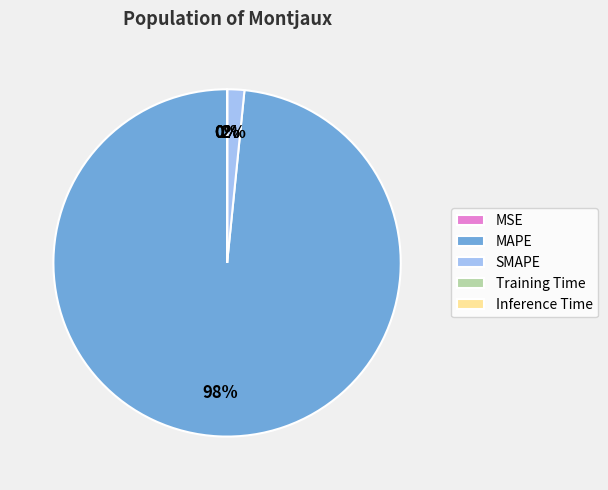

Which category has the biggest portion of the pie?

MAPE